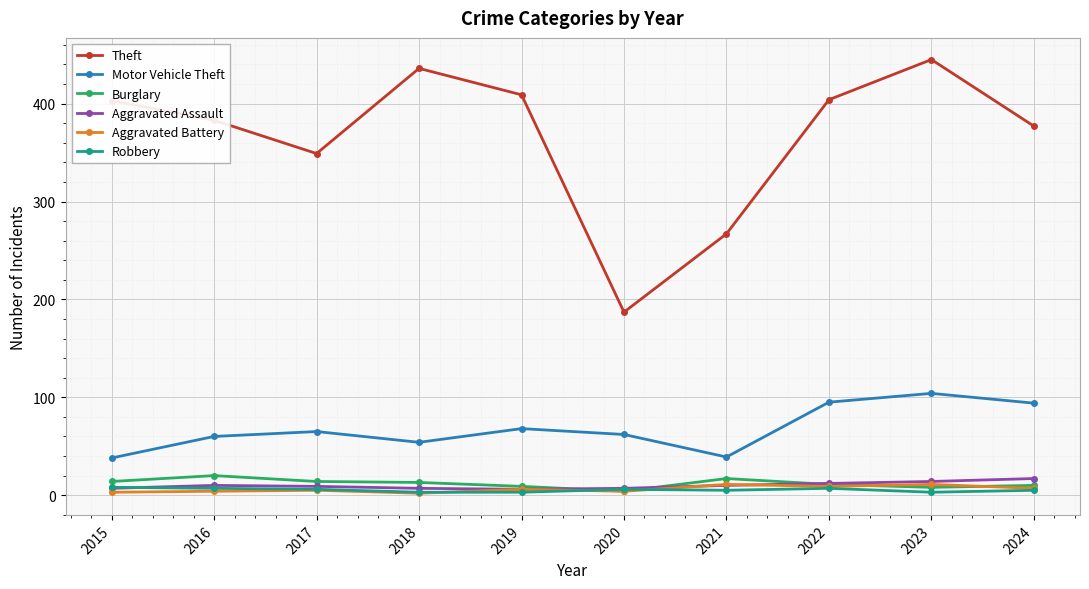

Which series ends up on top after the final intersection of Aggravated Assault and Burglary?

Aggravated Assault